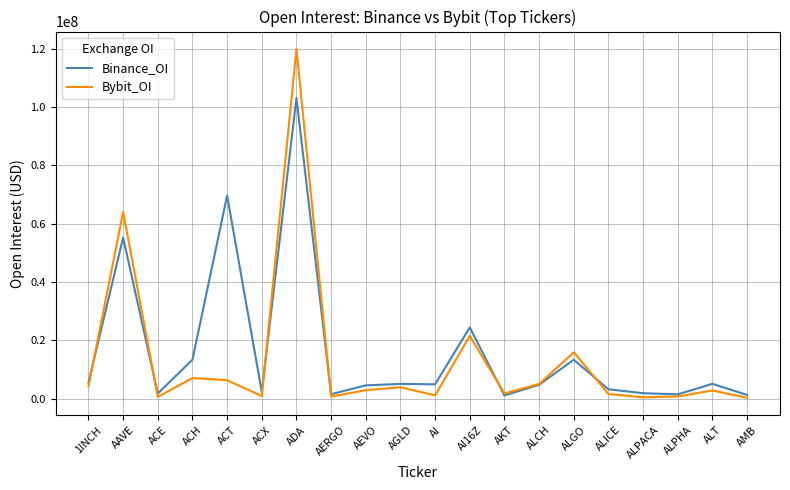

At which category does Binance_OI reach its first local valley?

ACE